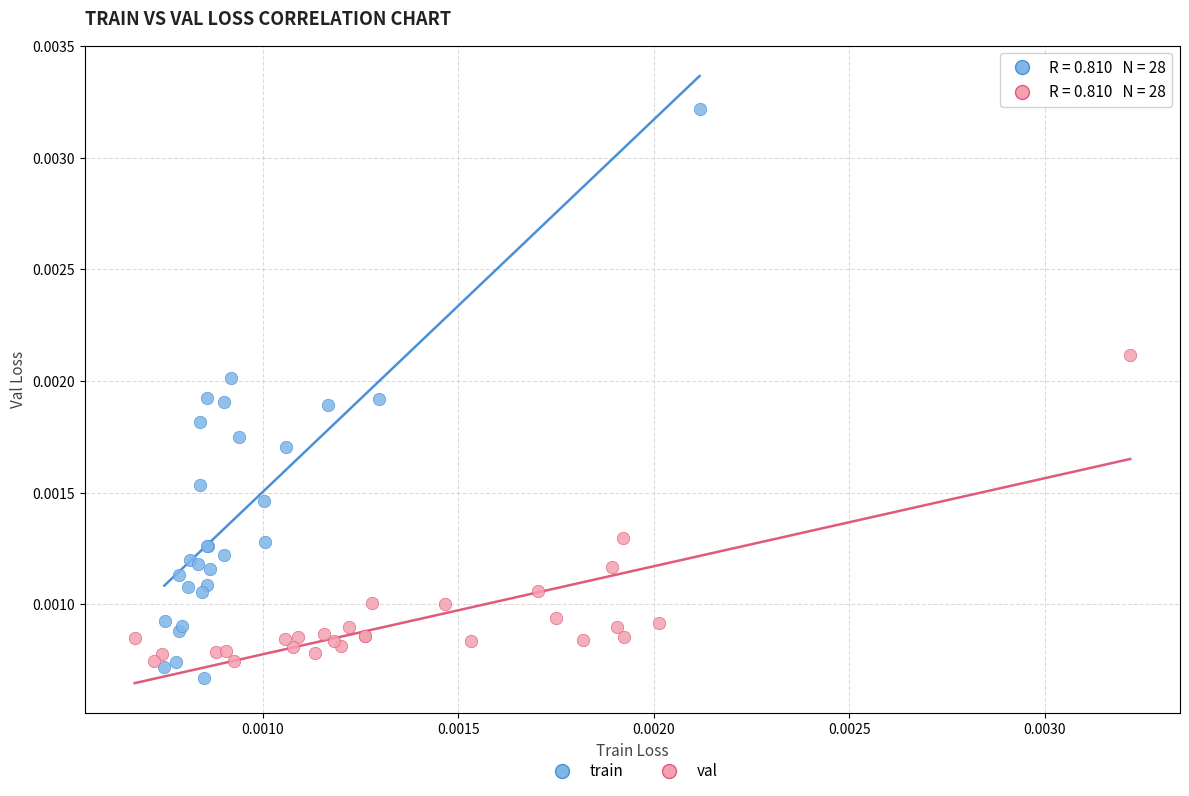

Which series contains the highest Y value?

train